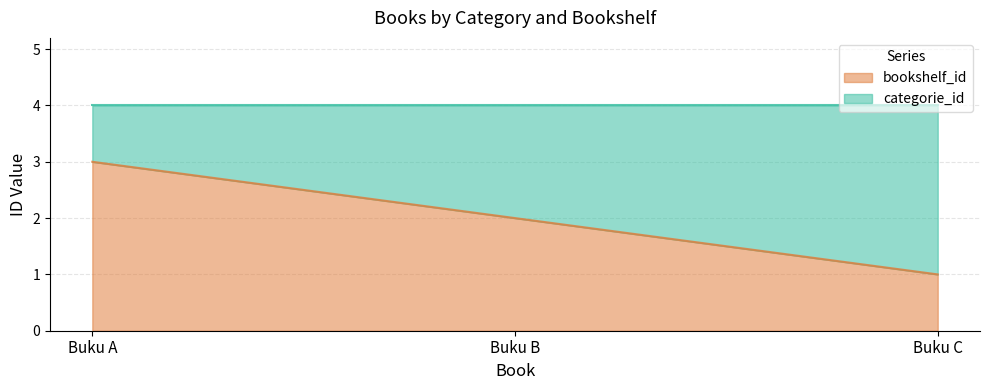

Between Buku C and Buku B, which is larger?

Buku B